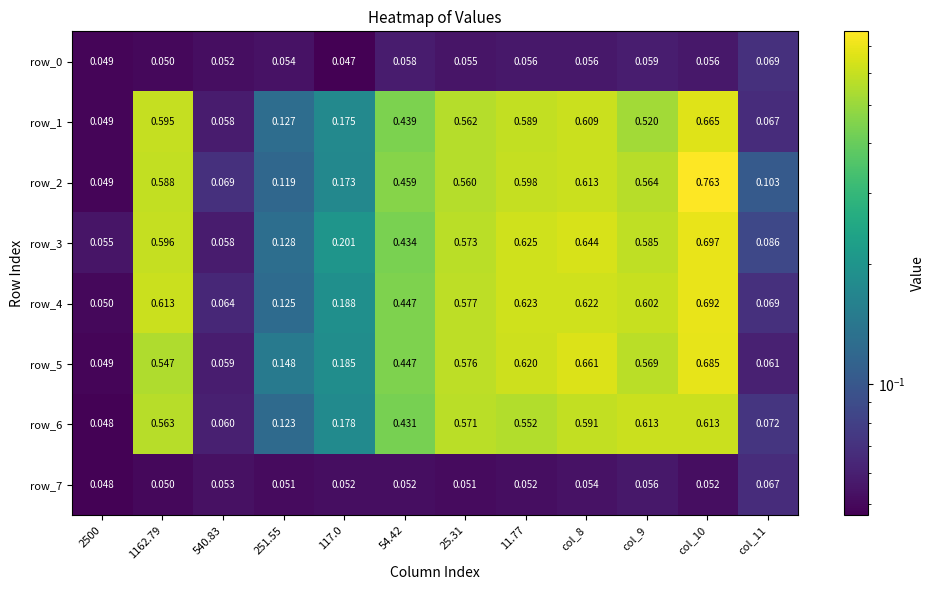

Is the value of row_5 at 54.42 greater than the value of row_7 at col_8?

Yes